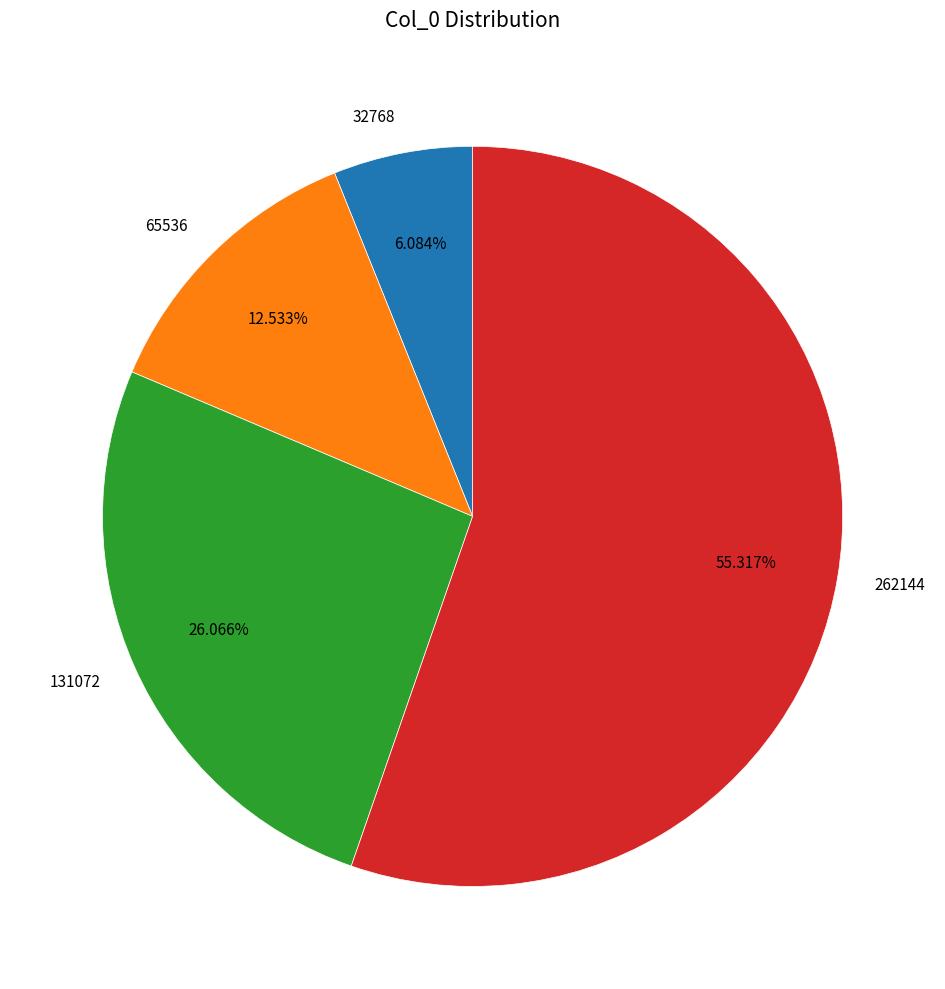

Combined, do 65536 and 262144 account for over 50%?

Yes